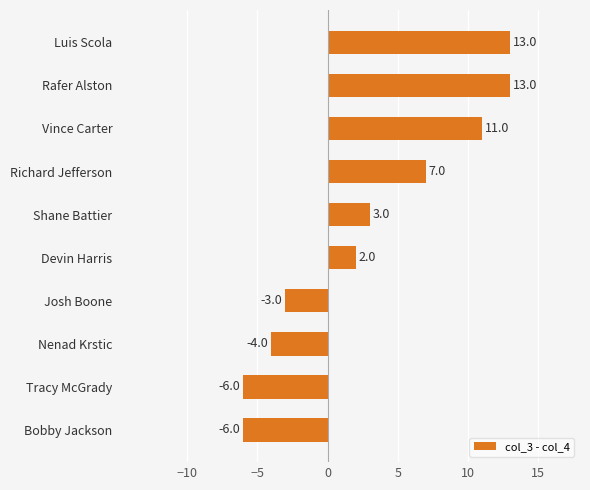

What is the change in value from Devin Harris to Rafer Alston?

+11